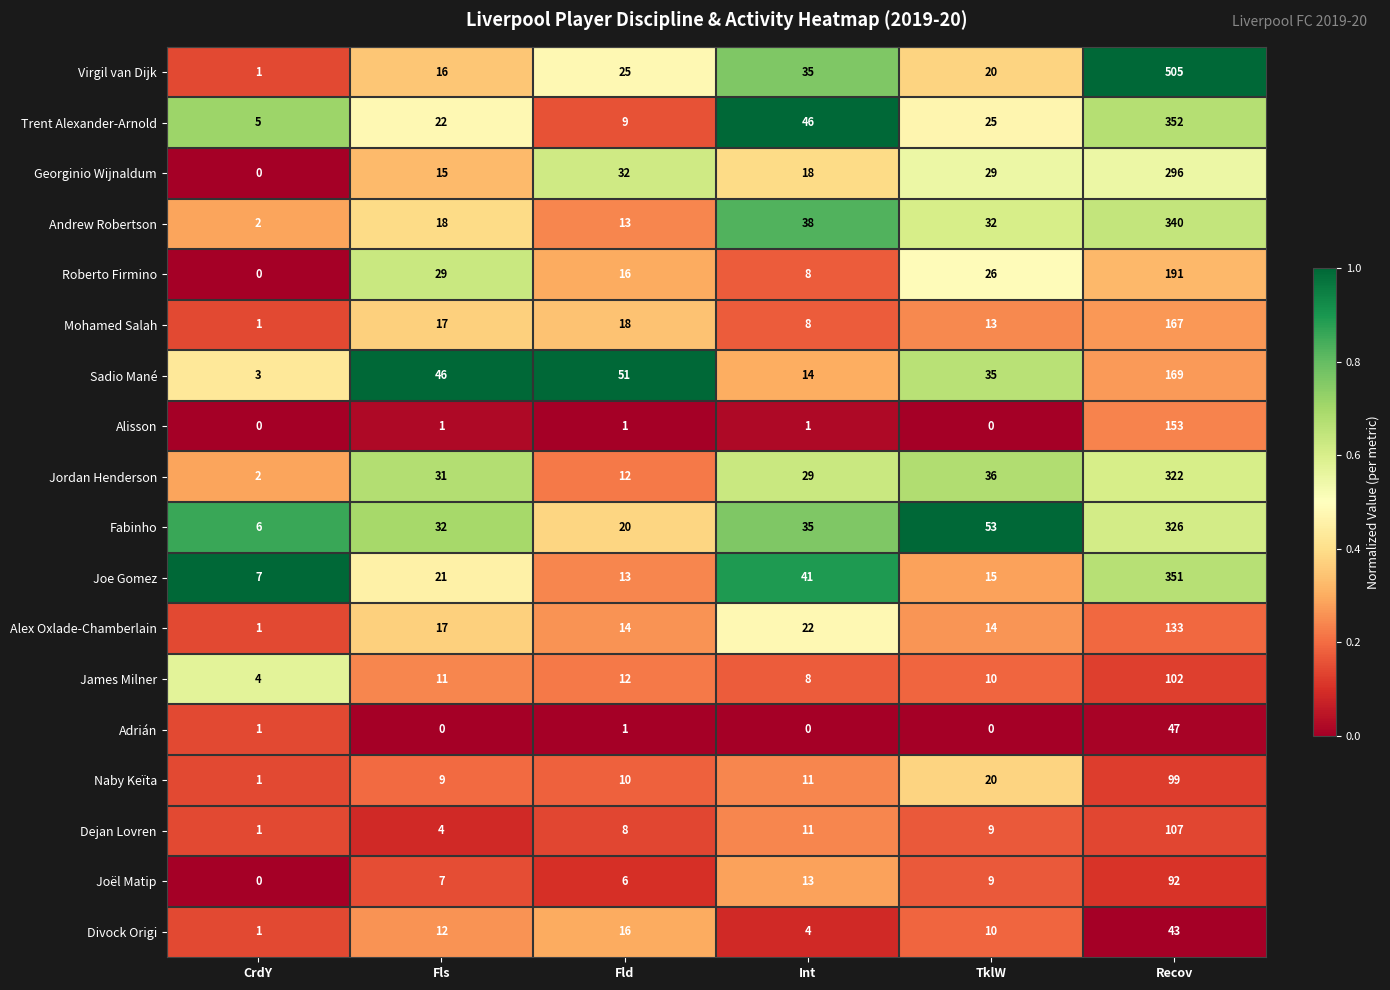

Which series changed the most between CrdY and Int?

Trent Alexander-Arnold